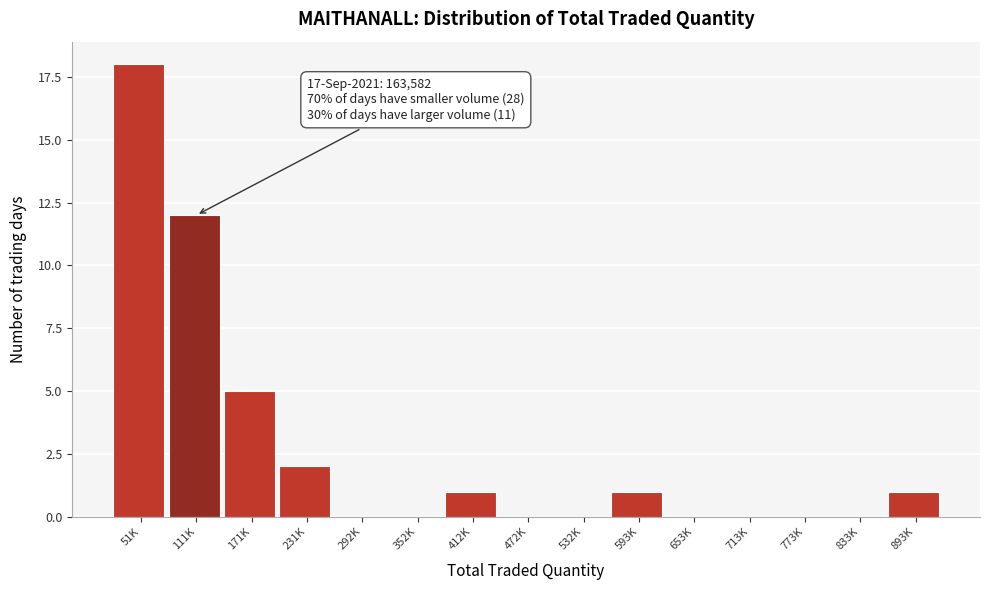

Reading left to right, list all the values displayed in this chart.

51K=18	111K=12	171K=5	231K=2	292K=0	352K=0	412K=1	472K=0	532K=0	593K=1	653K=0	713K=0	773K=0	833K=0	893K=1